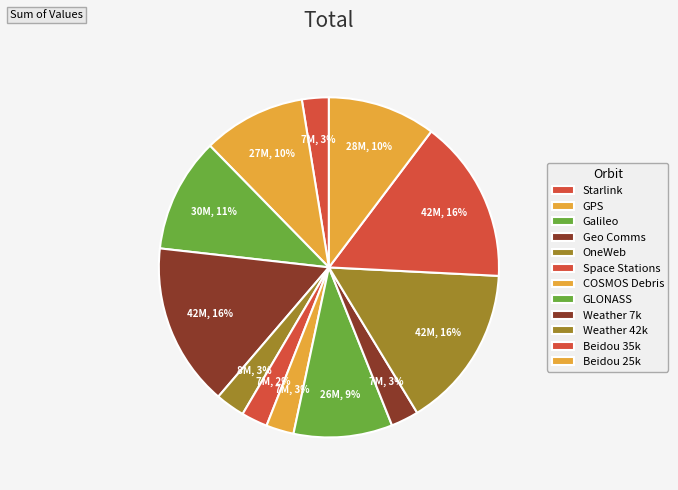

How many slices are in this pie chart?

12